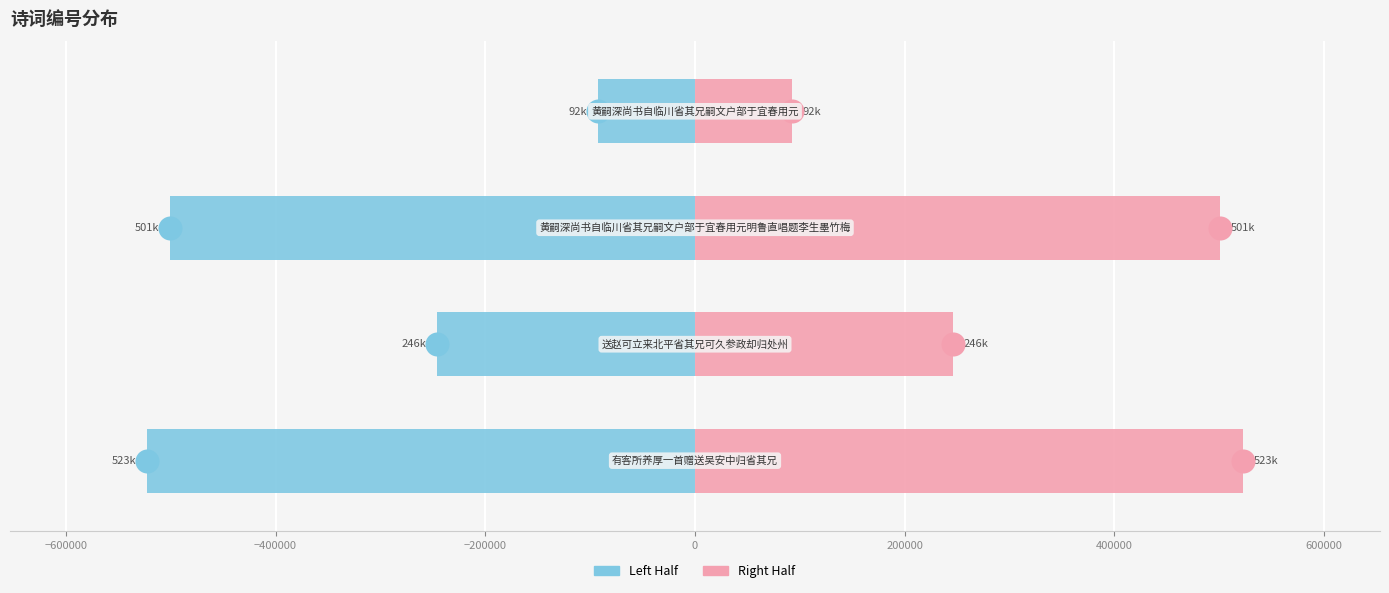

Which series has the widest spread of Y values?

col_0 (Left)